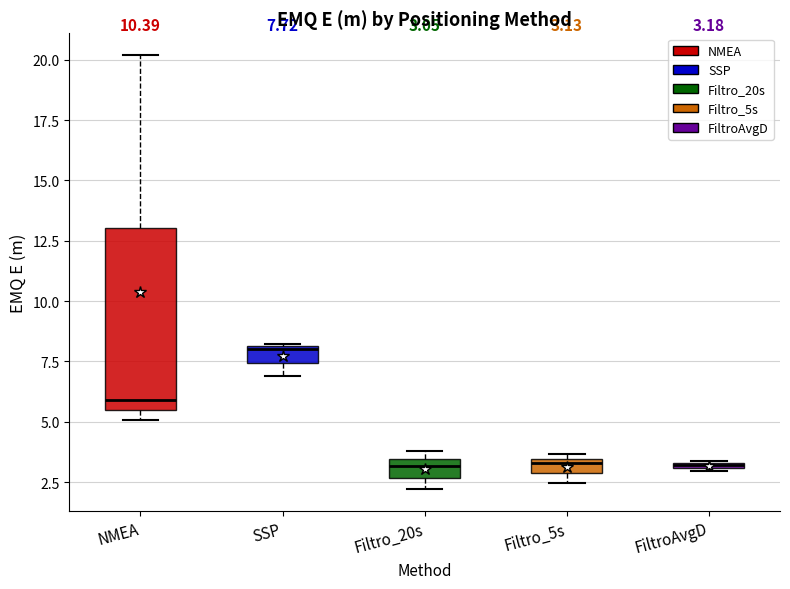

Which box is the tallest, from its lower edge to its upper edge?

NMEA